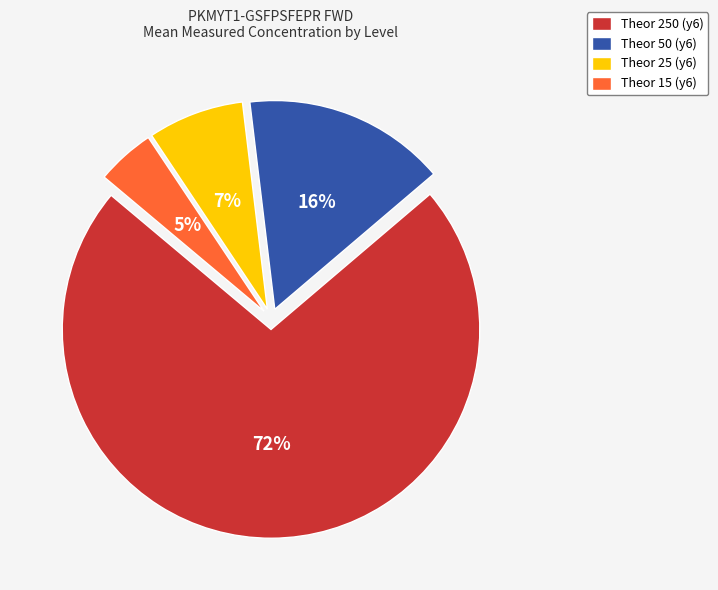

Does any single category account for the majority?

Yes